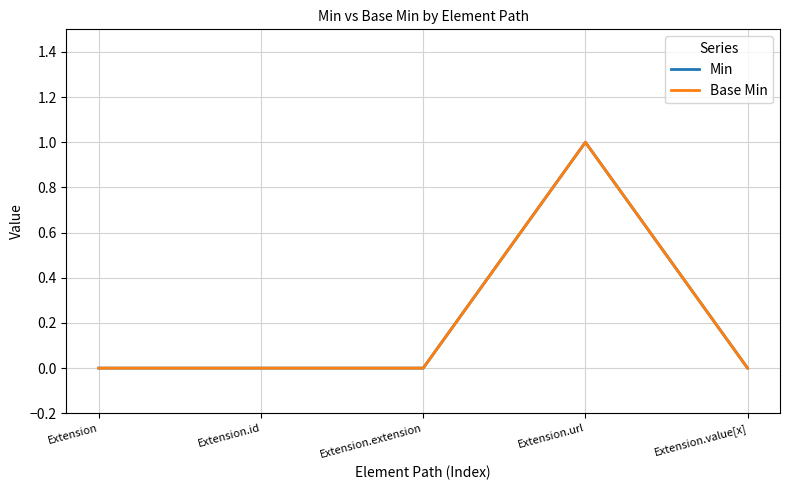

Does the chart display data point markers on the line(s)?

No